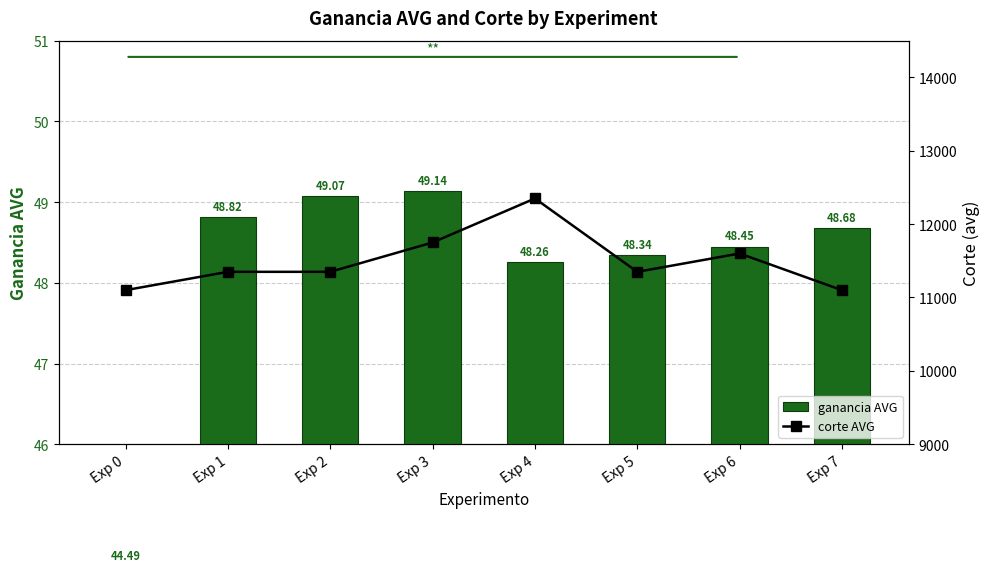

Is the value of corte AVG at Exp 3 greater than the value of ganancia AVG at Exp 4?

Yes